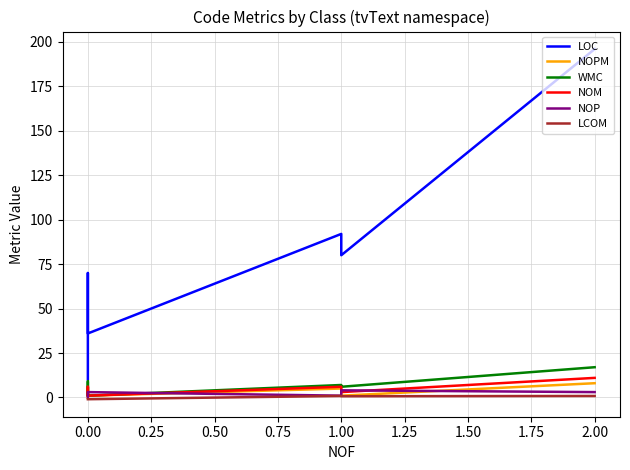

What are all the series names shown in the legend?

LOC, NOPM, WMC, NOM, NOP, LCOM